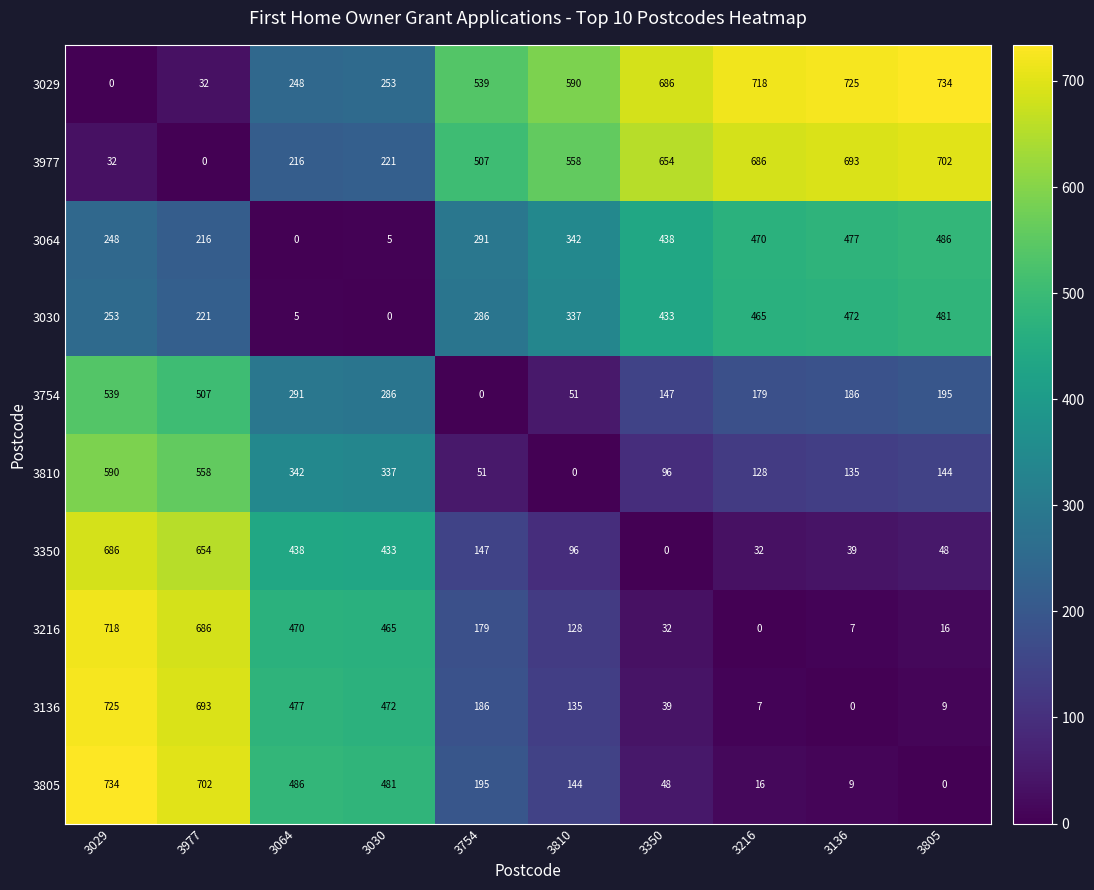

At which category is the sum across all series the highest?

3029